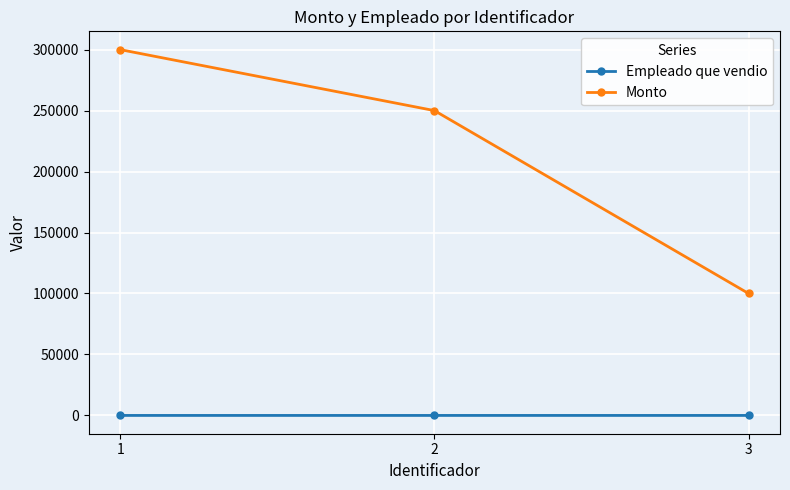

Which series changed the most between 1 and 3?

Monto